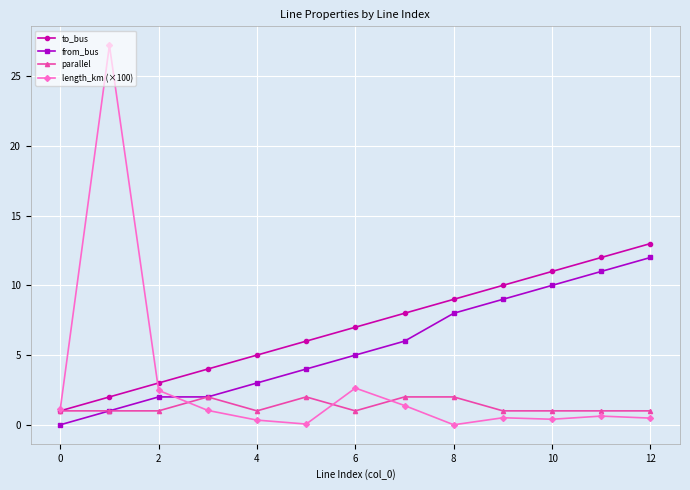

True or false: to_bus and from_bus intersect in this chart.

False